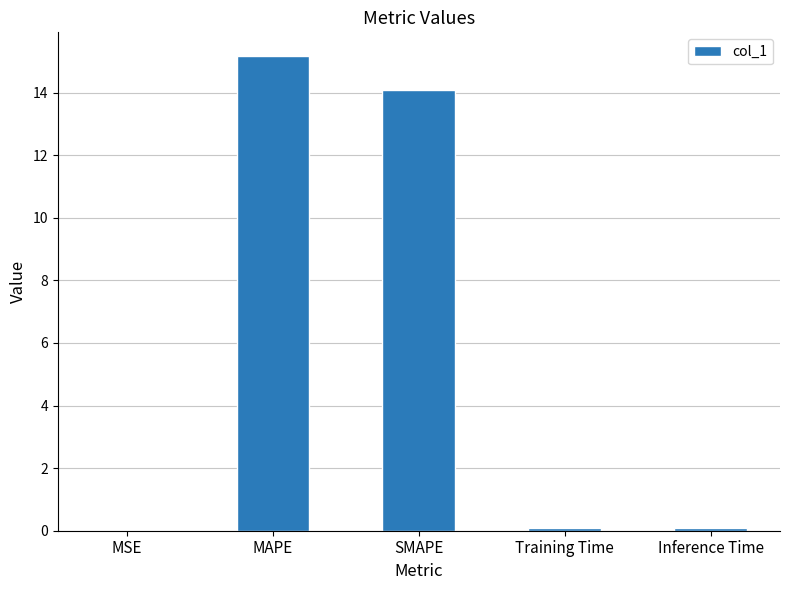

What is the greatest value displayed?

15.2